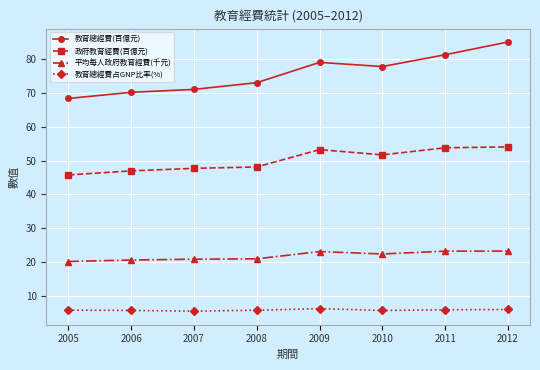

What is the difference between the maximum and minimum values in the 平均每人政府教育經費(千元) series?

3.1